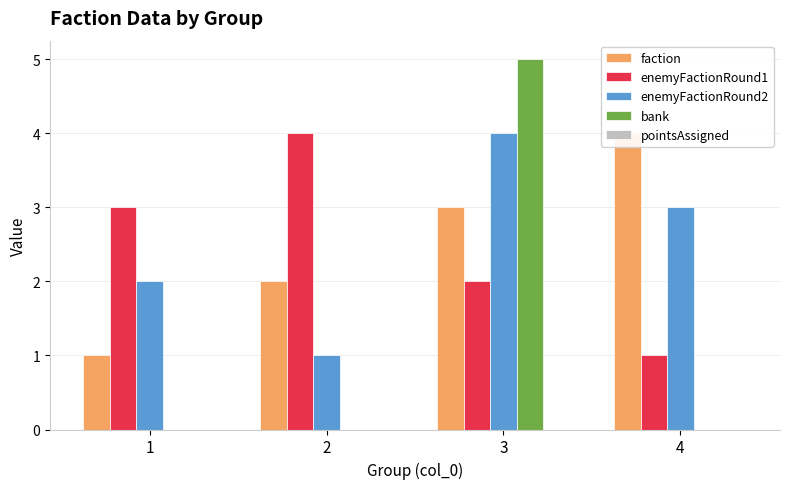

What are all the series names shown in the legend?

faction, enemyFactionRound1, enemyFactionRound2, bank, pointsAssigned